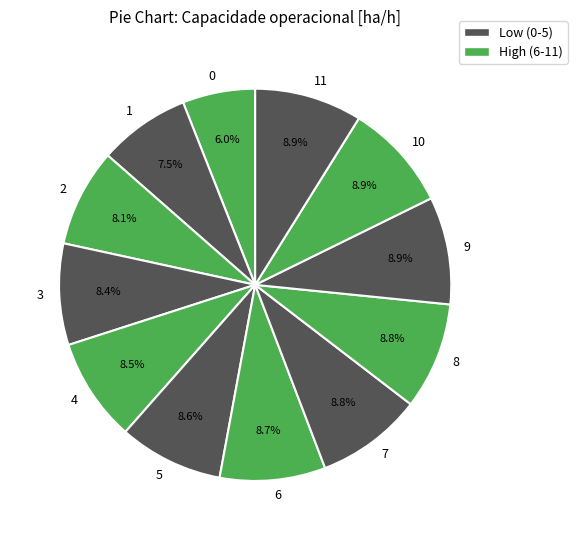

Which has a higher value, 5 or 1?

5